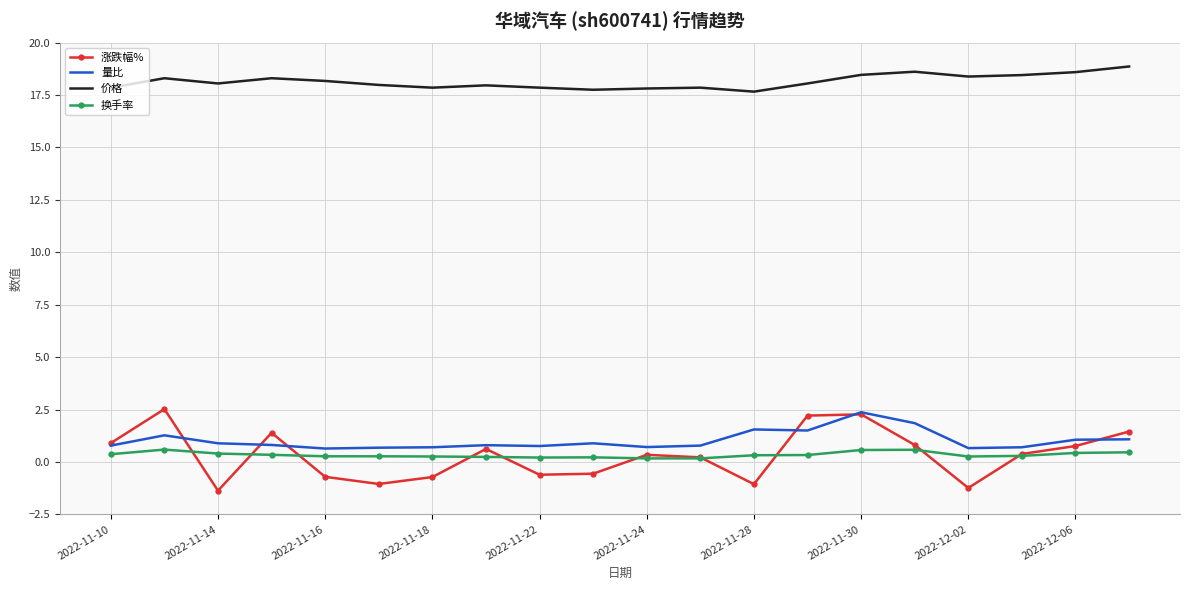

Which series has the widest spread of values?

涨跌幅%